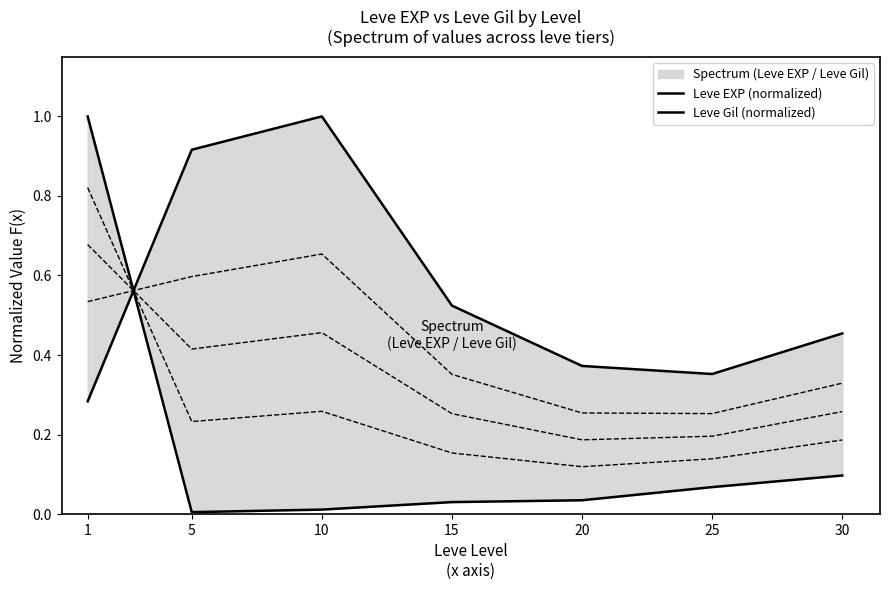

At which category is the sum across all series the highest?

1